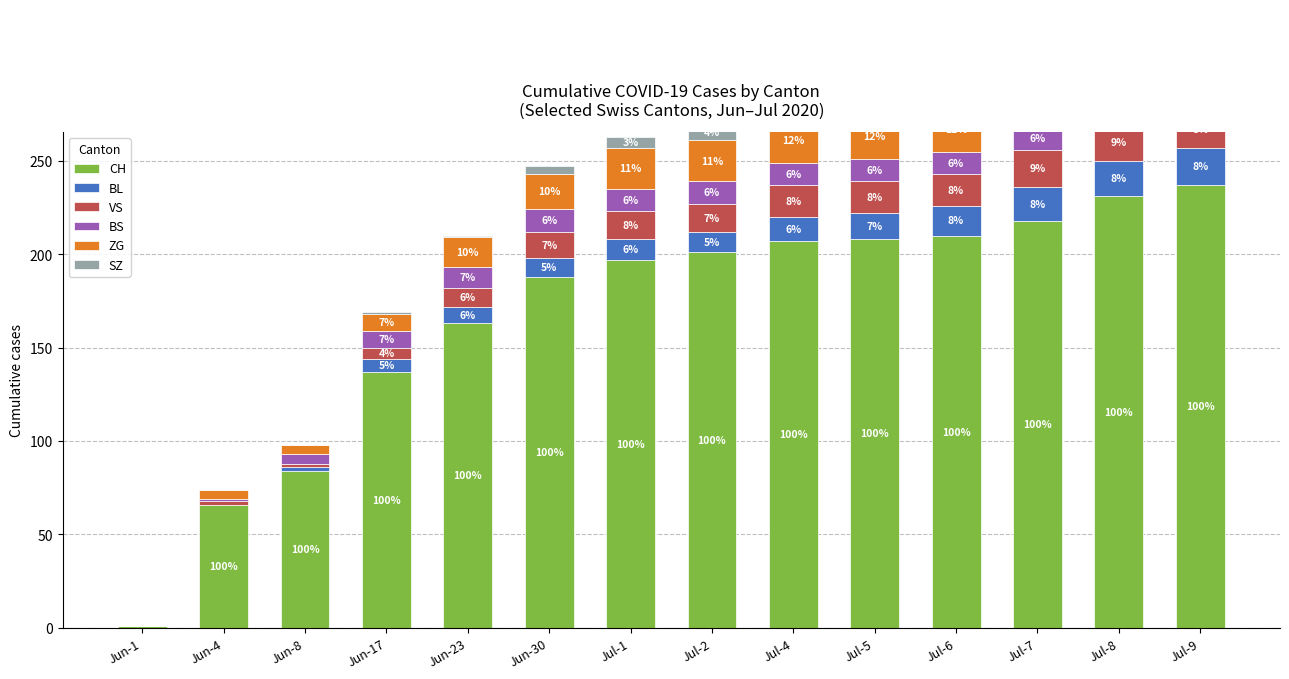

What is the sum of the BS values at Jul-8 and Jun-23?

23